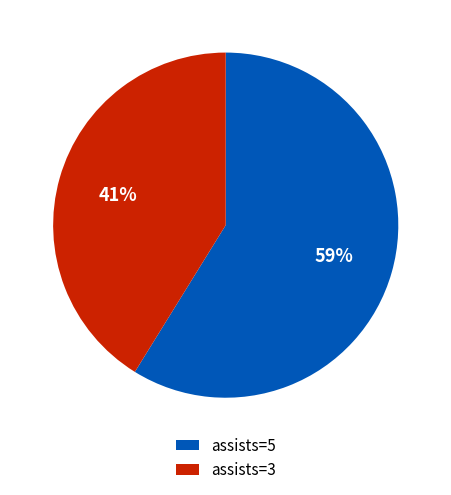

Which category has the smallest portion of the pie?

assists=3